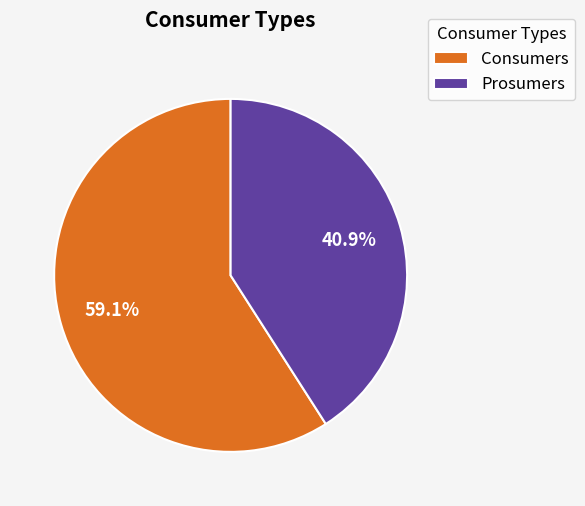

Which category has the smallest portion of the pie?

Prosumers